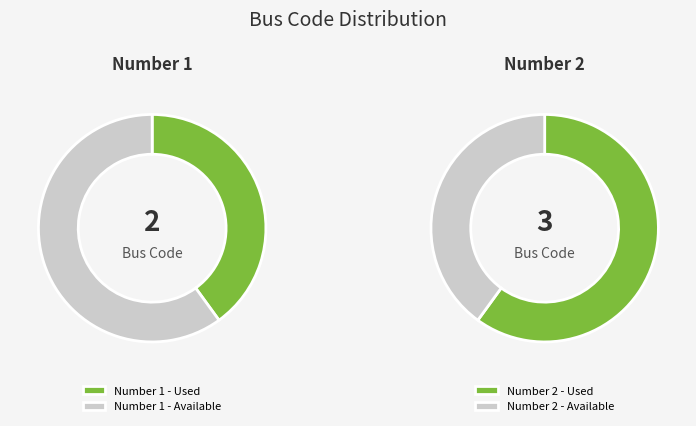

What is the total percentage of 2 and 1?

100.0%